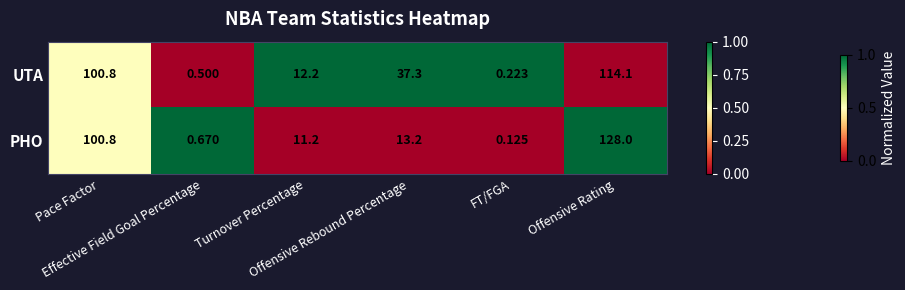

Rank the series by their maximum value, from highest to lowest.

PHO, UTA